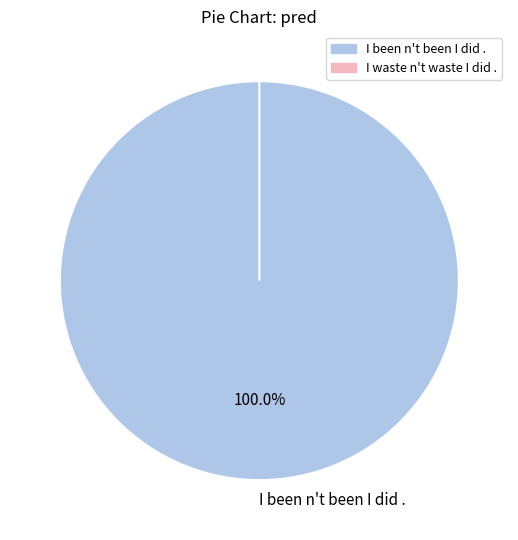

The I waste n't waste I did . slice represents 12% of the pie. True or false?

False